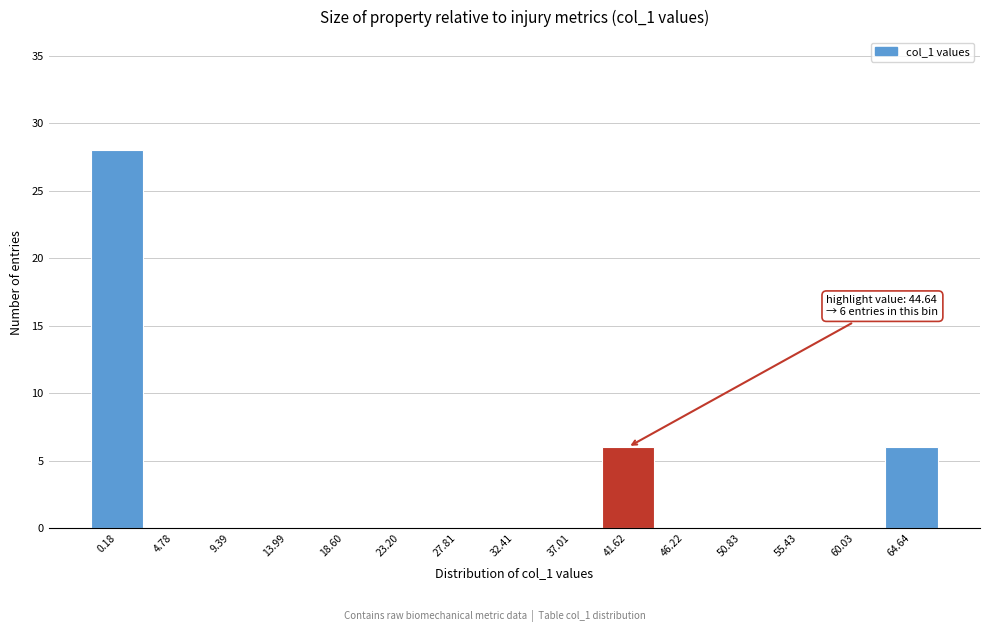

Reading left to right, transcribe all the data shown in this chart.

0.18=28	4.78=0	9.39=0	13.99=0	18.60=0	23.20=0	27.81=0	32.41=0	37.01=0	41.62=6	46.22=0	50.83=0	55.43=0	60.03=0	64.64=6